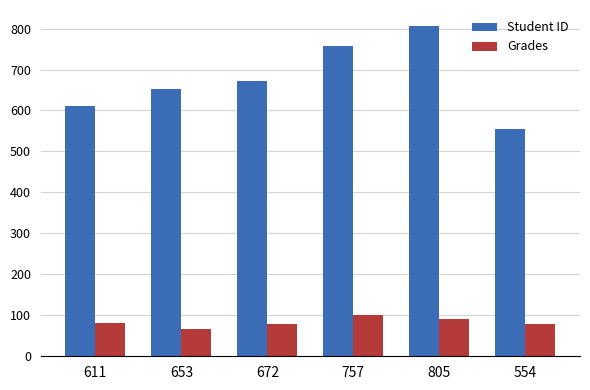

What is the label of the 1st bar from the left?

611